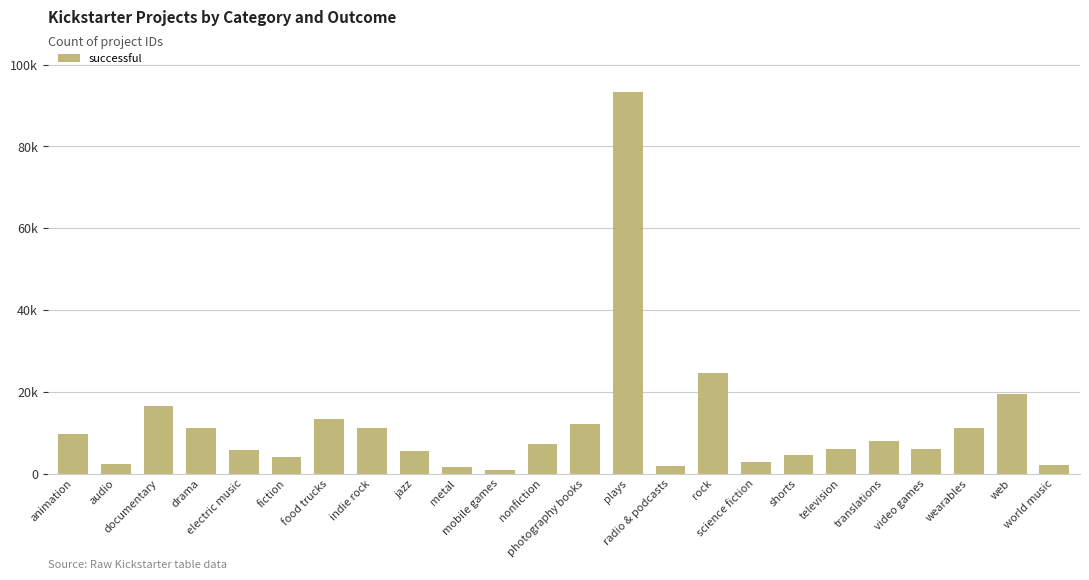

Does the chart contain any negative values?

No